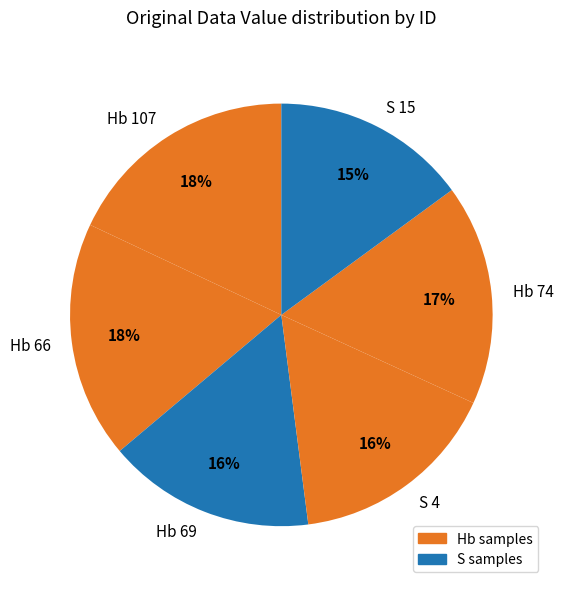

To the nearest percent, what is the difference between the largest and smallest slice percentages?

3%